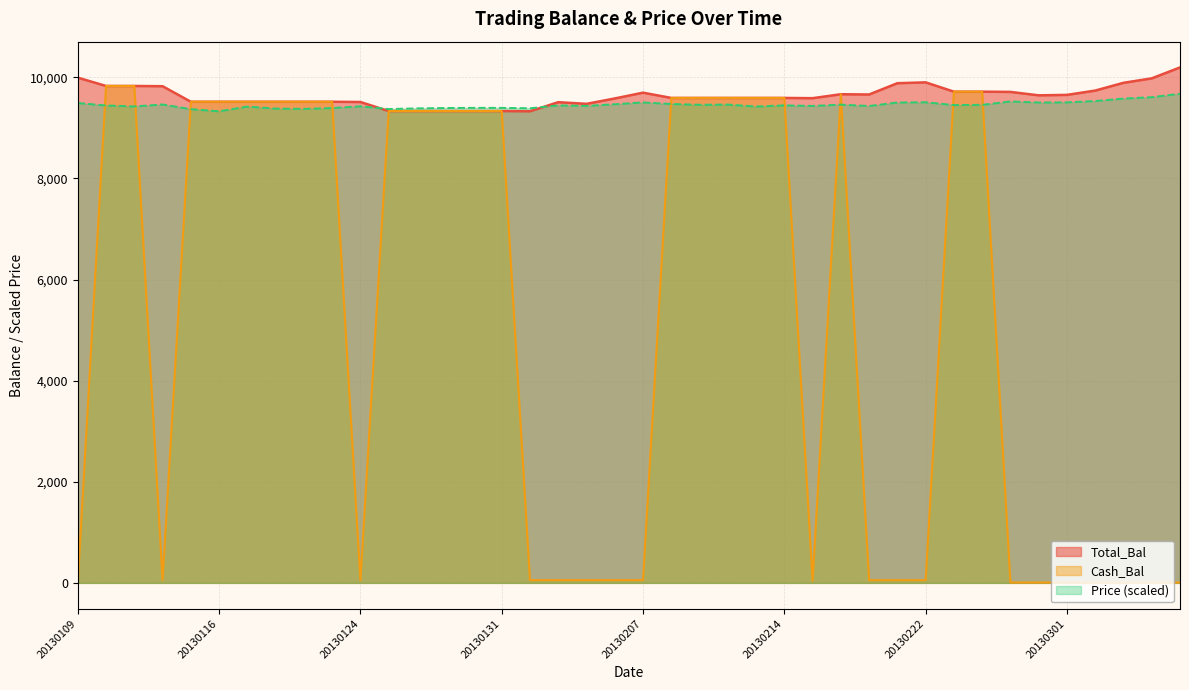

Is the value of Cash_Bal at 20130204 greater than the value of Total_Bal at 20130206?

No